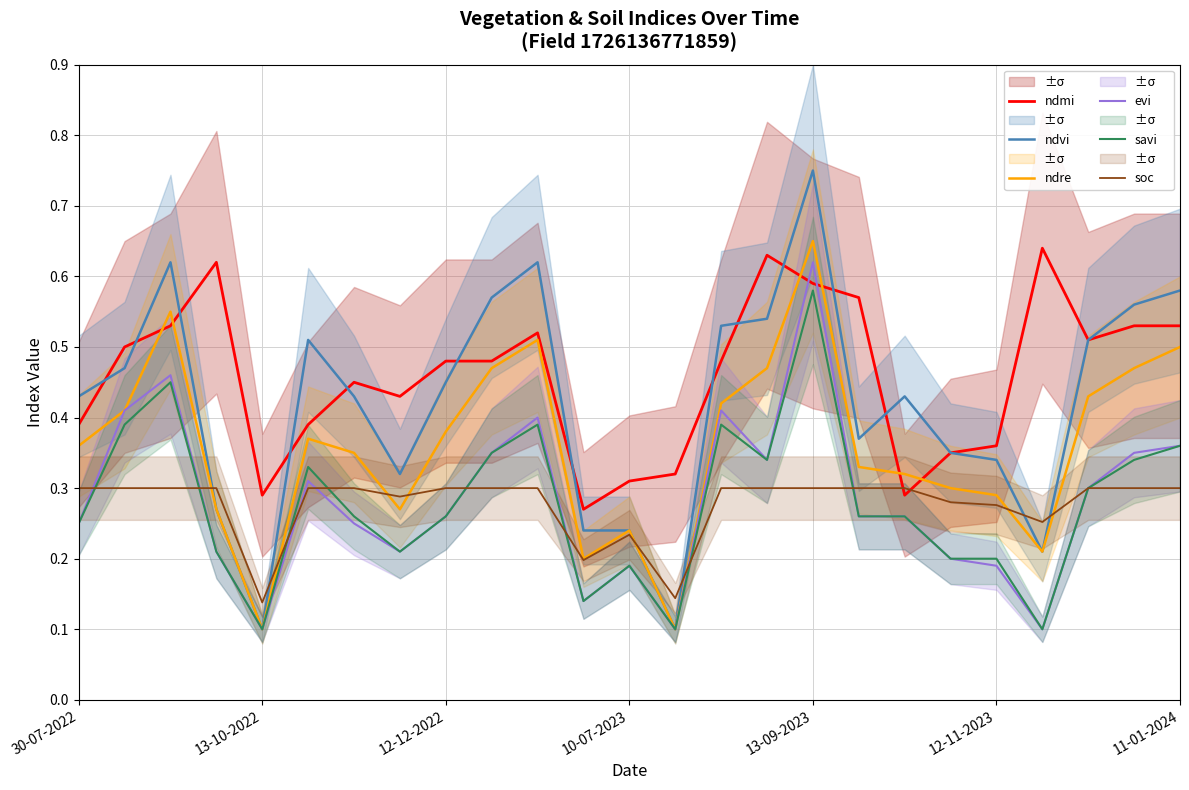

Is it true that savi equals 0.1 at 12-11-2023?

False